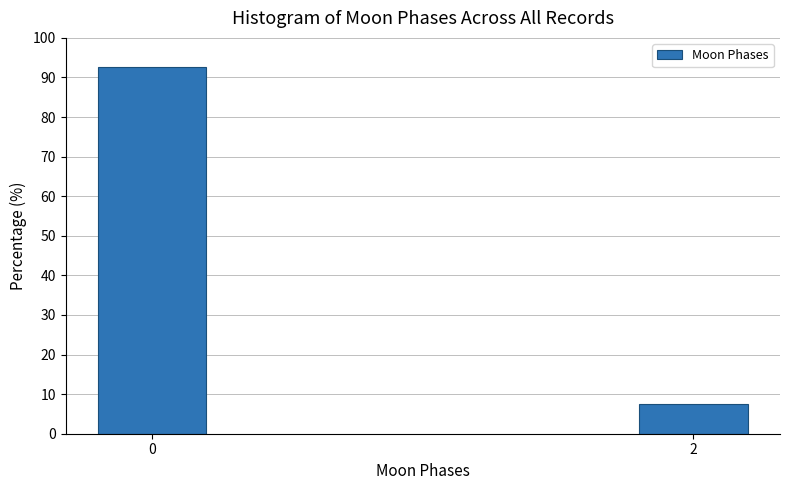

Reading left to right, transcribe all the data shown in this chart.

92.6	7.4